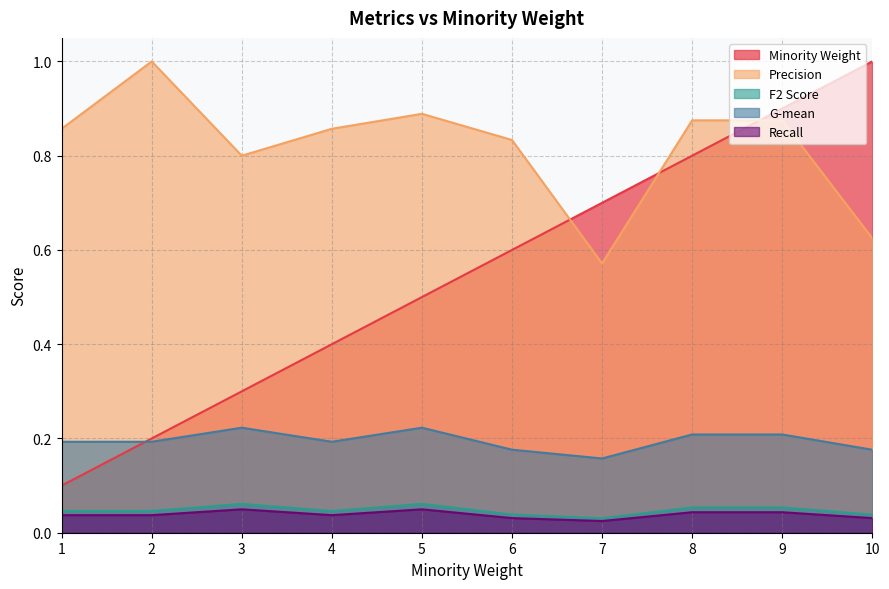

Count the number of data series in this chart.

5